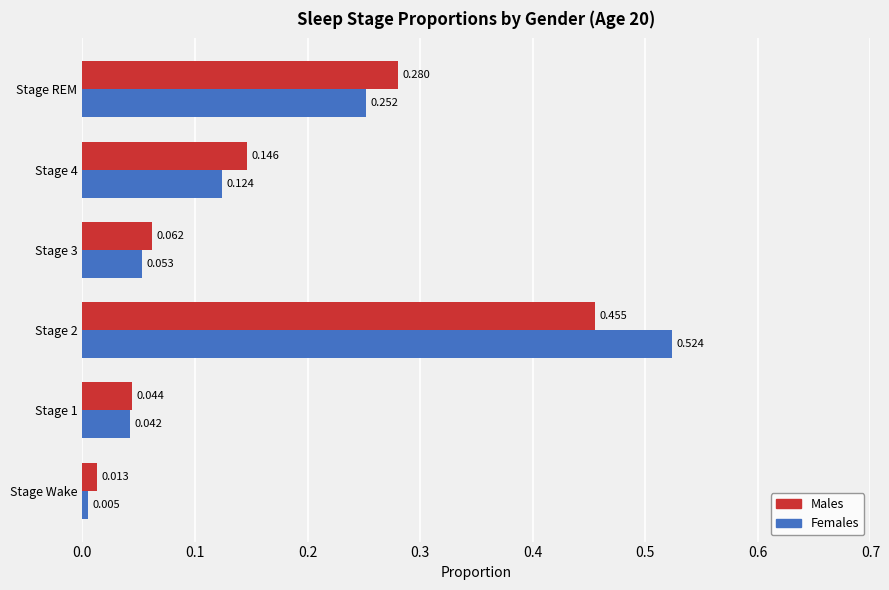

What is the difference between the second highest and second lowest values in the Males series?

0.2